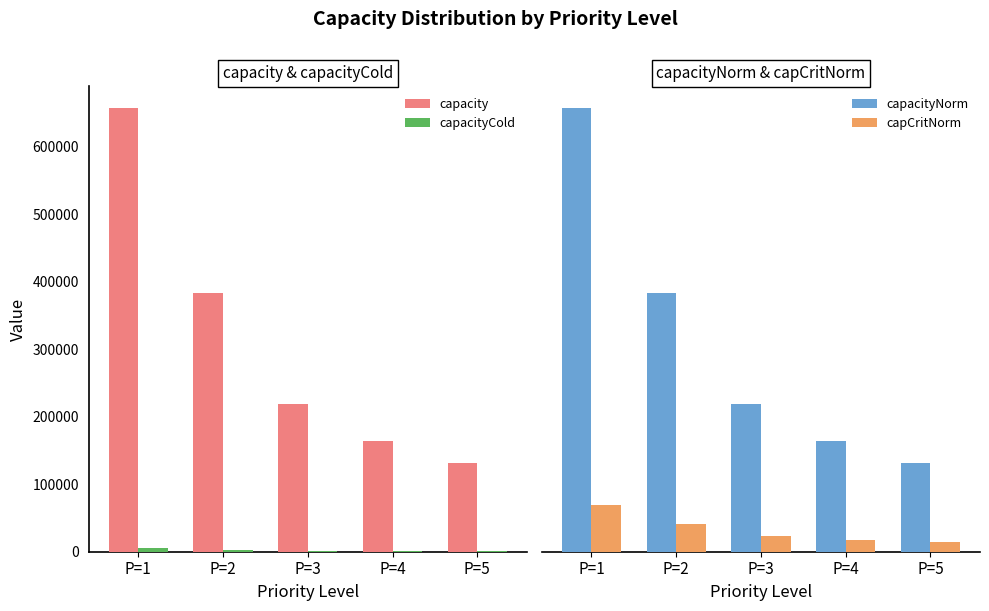

How many data points does each series have?

5